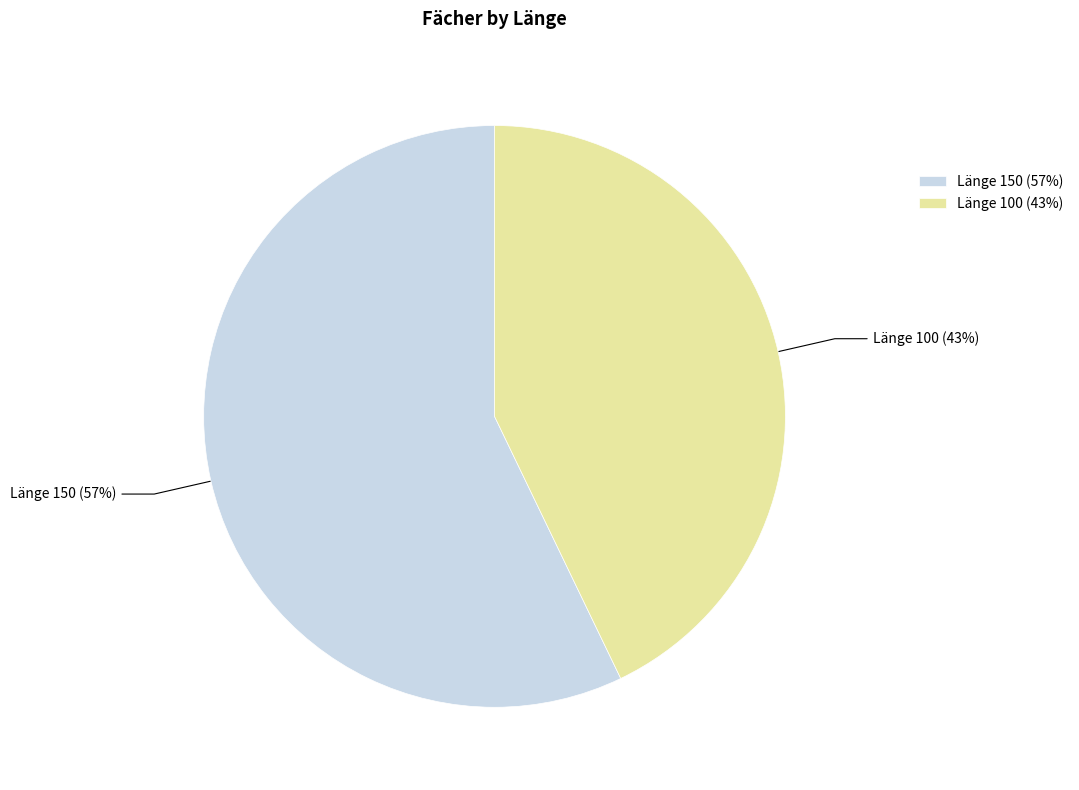

To the nearest percent, what portion does Länge 150 (57%) represent?

57%